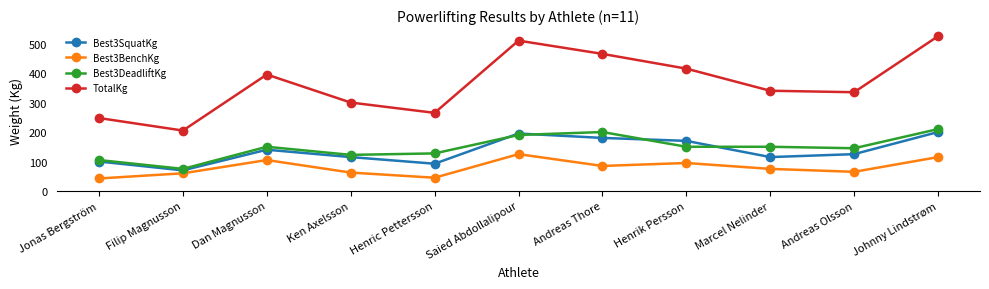

At which label is Best3BenchKg closest to 83?

Andreas Thore